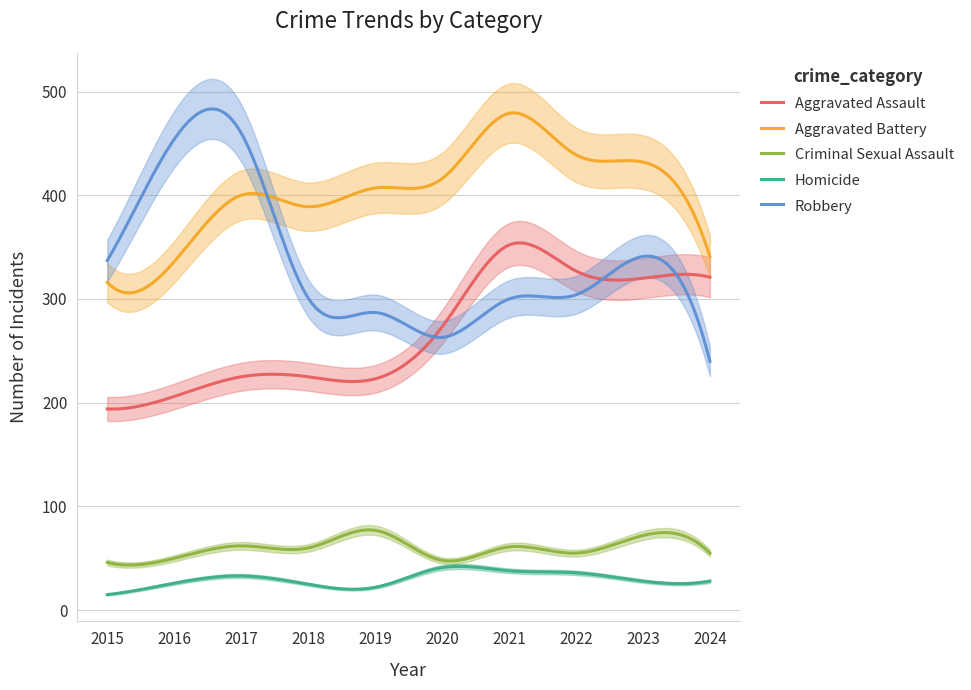

What is the value of the Aggravated Battery point at the 1st from the left?

316